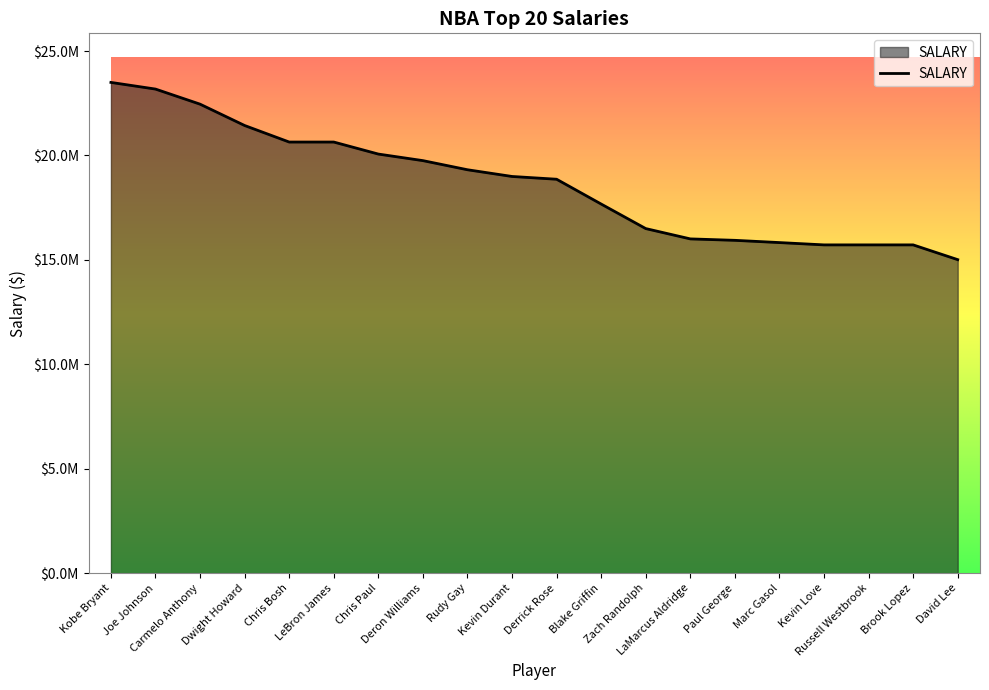

What is the maximum value shown in the chart?

23500000